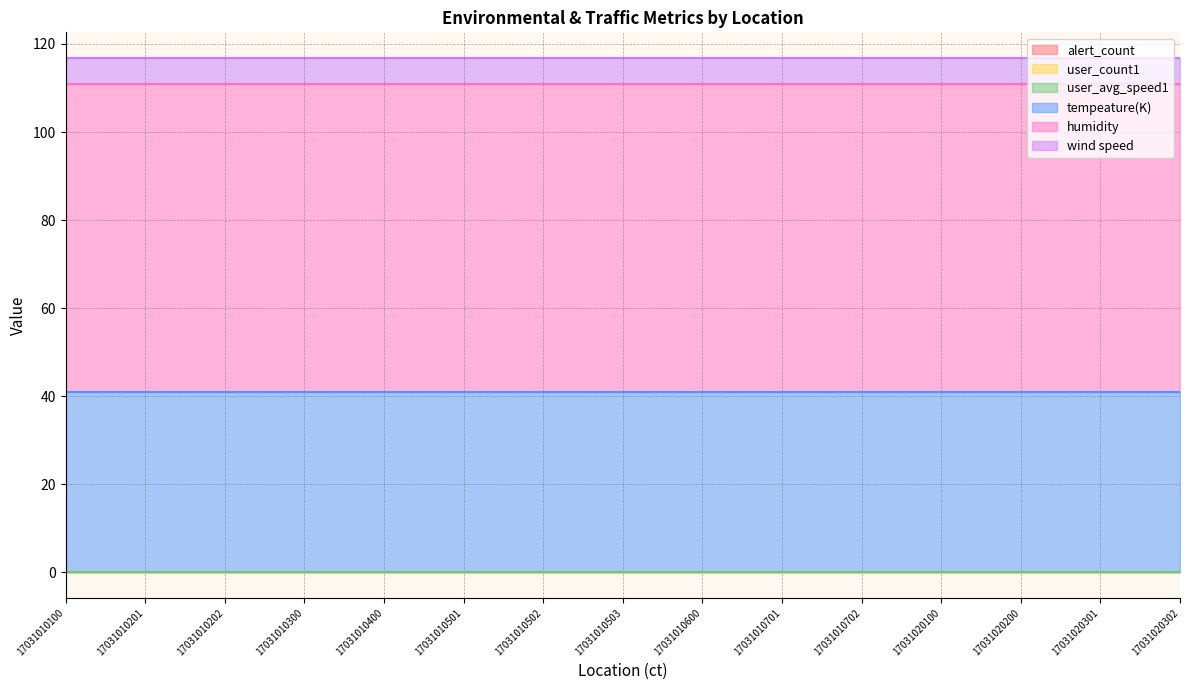

Which label corresponds to the smallest value in the chart?

17031010100